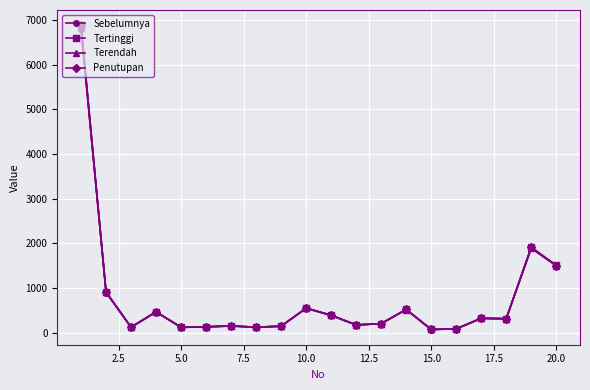

True or false: Sebelumnya has more than 1 interior local peaks.

True